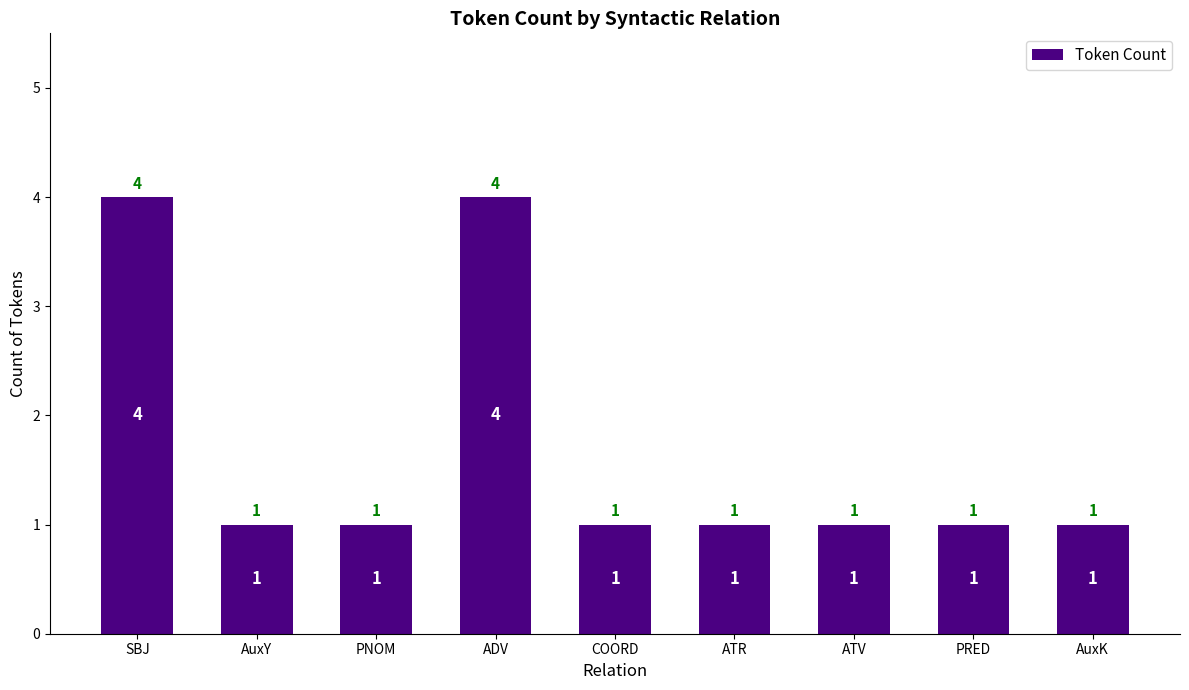

Reading left to right, list all the values displayed in this chart.

SBJ=4	AuxY=1	PNOM=1	ADV=4	COORD=1	ATR=1	ATV=1	PRED=1	AuxK=1